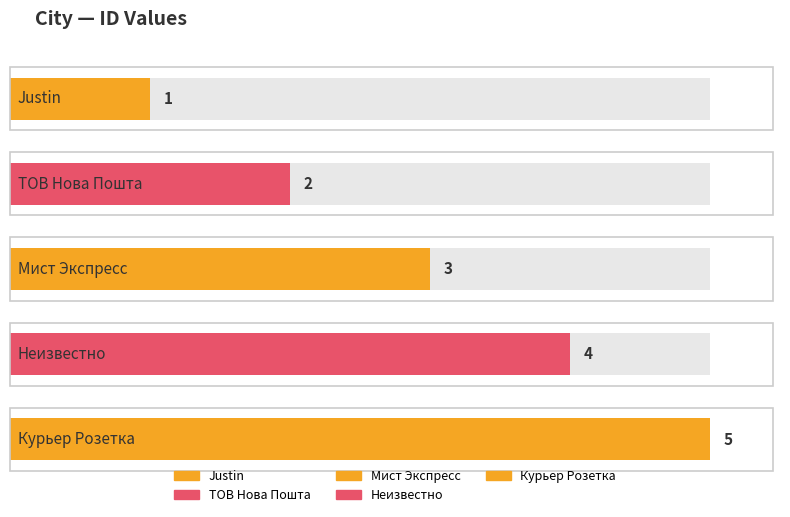

Between Justin and Курьер Розетка, which is larger?

Курьер Розетка